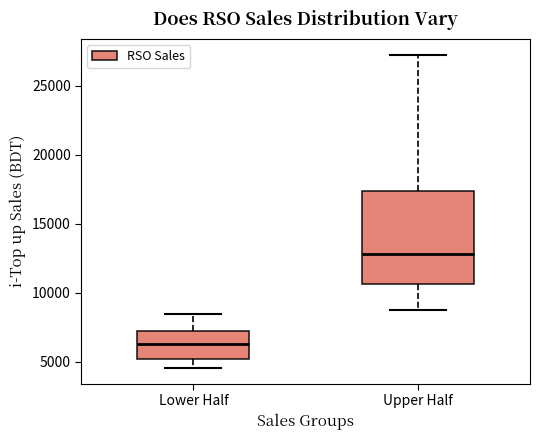

Which box has the highest median line?

Upper Half